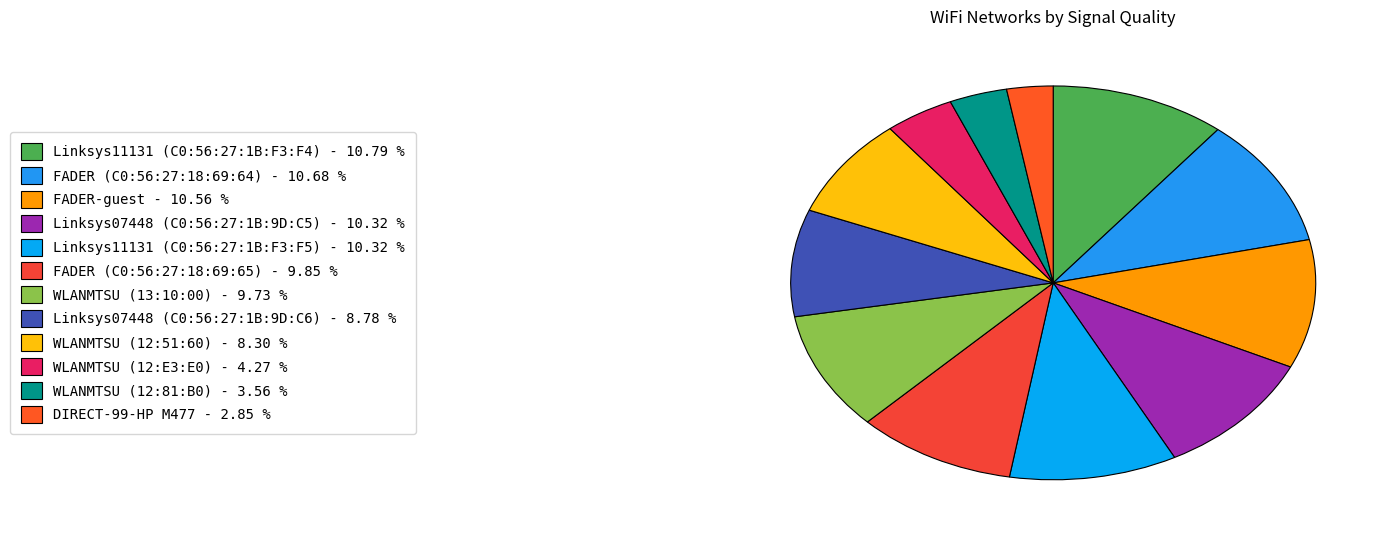

Count the number of slices in the pie.

12